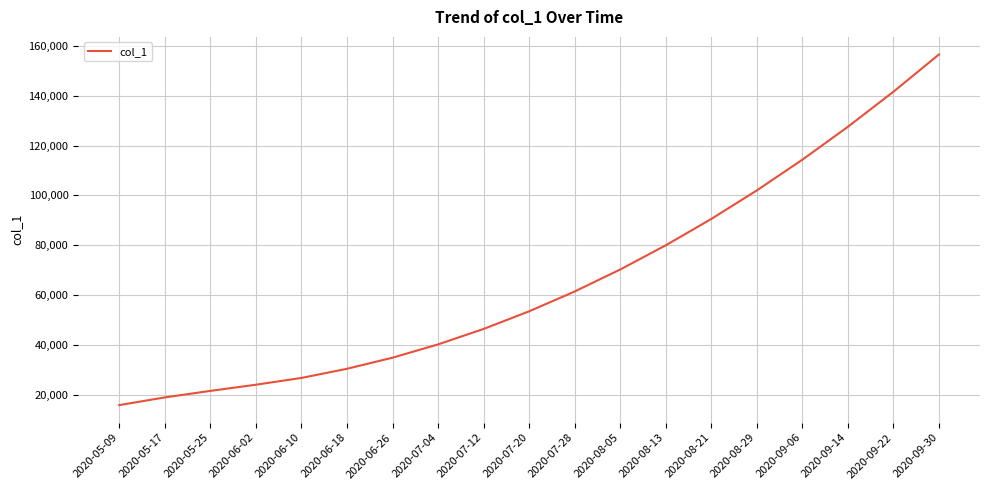

What is the minimum value shown in the chart?

15842.6